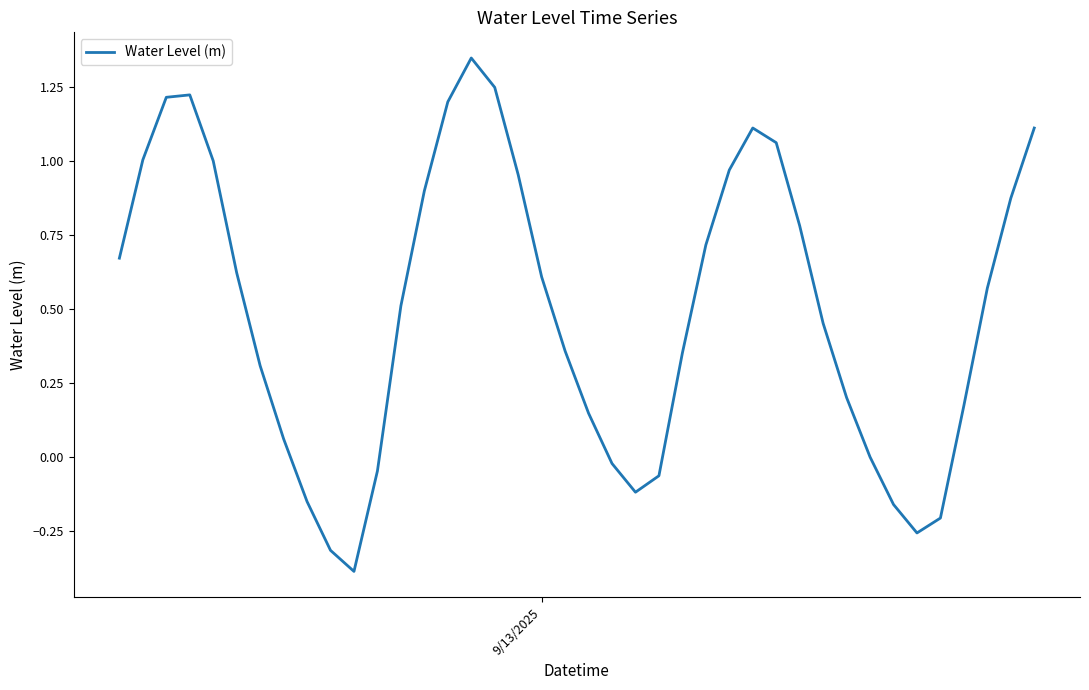

What is the difference between the maximum and minimum values?

1.7